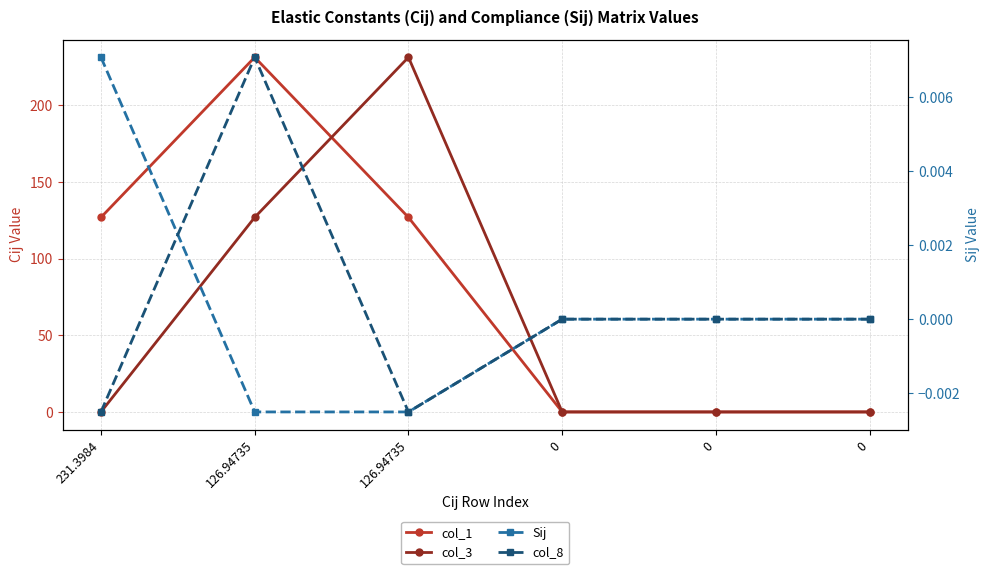

At 0, list the series in order from smallest to largest.

col_1, col_3, Sij, col_8